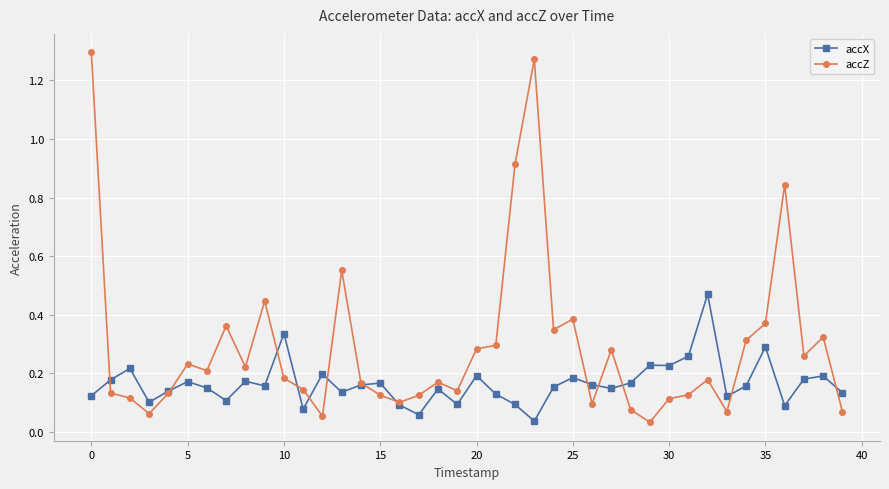

Which series has the largest range (max minus min)?

accZ